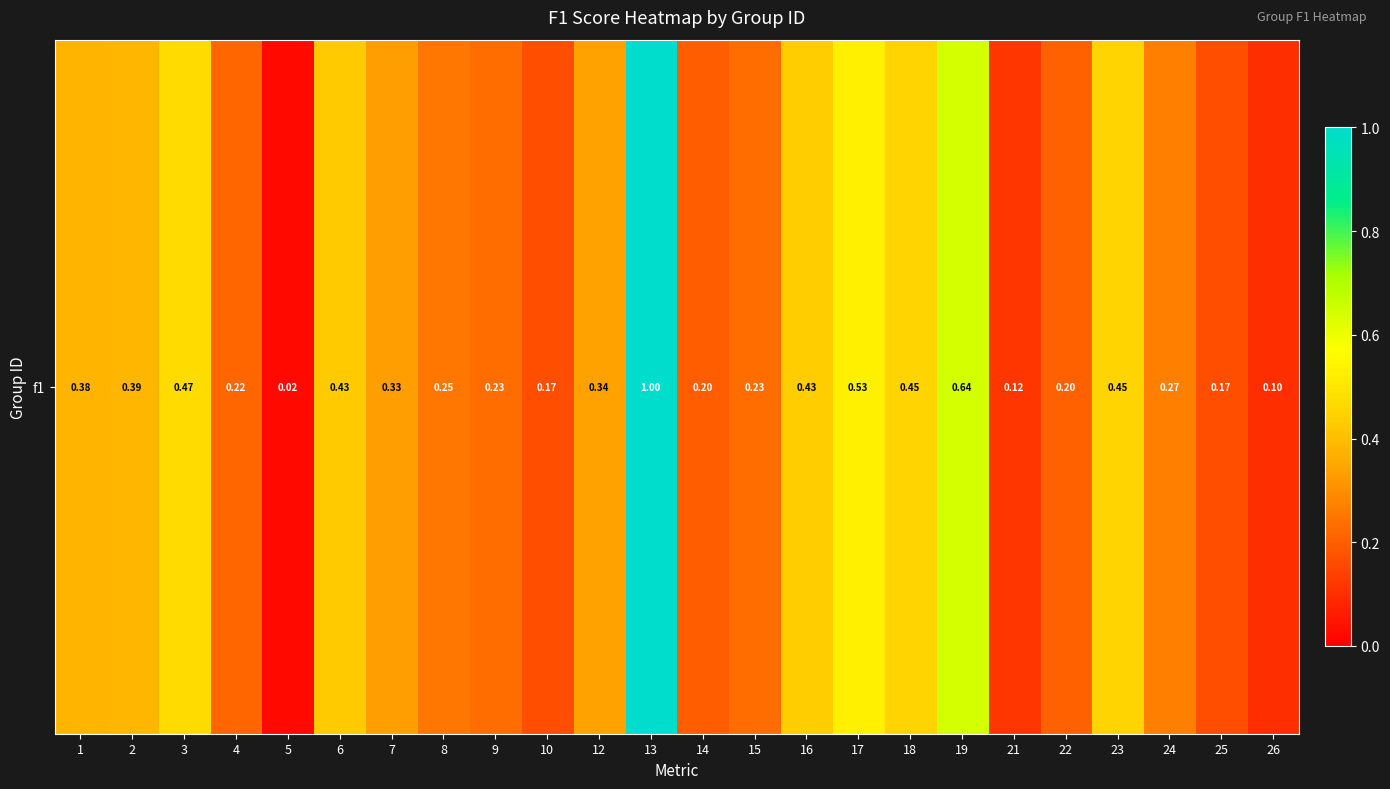

Which has a higher value, 22 or 6?

6